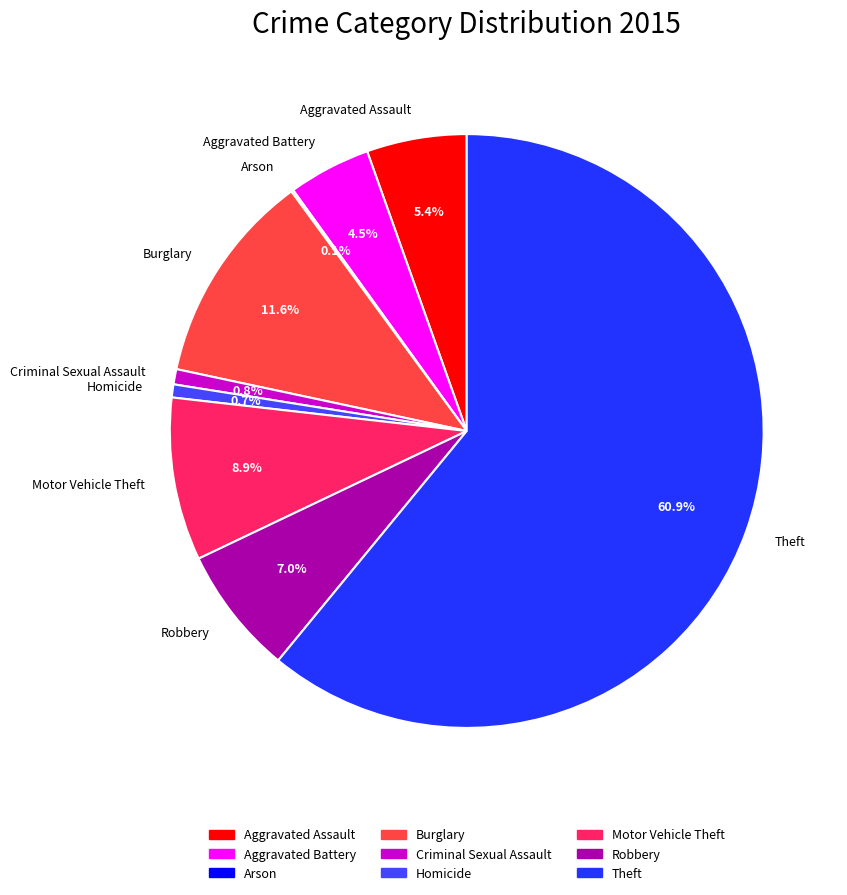

Which category has the biggest portion of the pie?

Theft